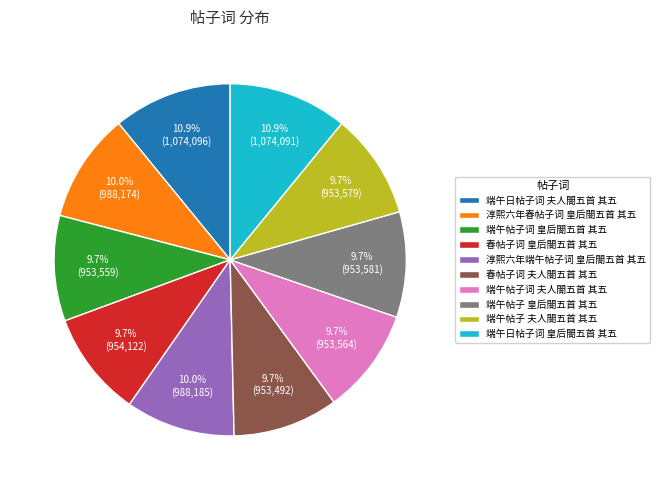

What percentage is NOT represented by 端午日帖子词 夫人閤五首 其五?

89.1%